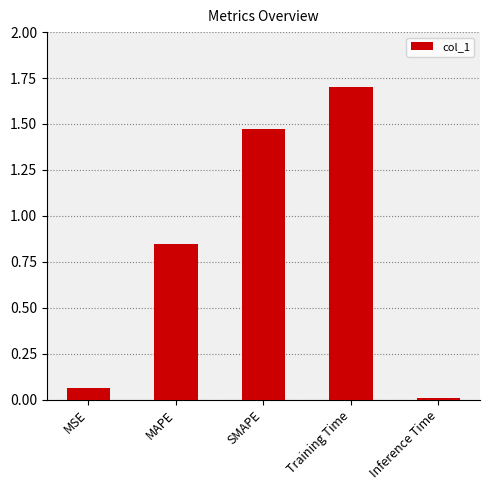

Where is the data nearest to the value 0?

Inference Time